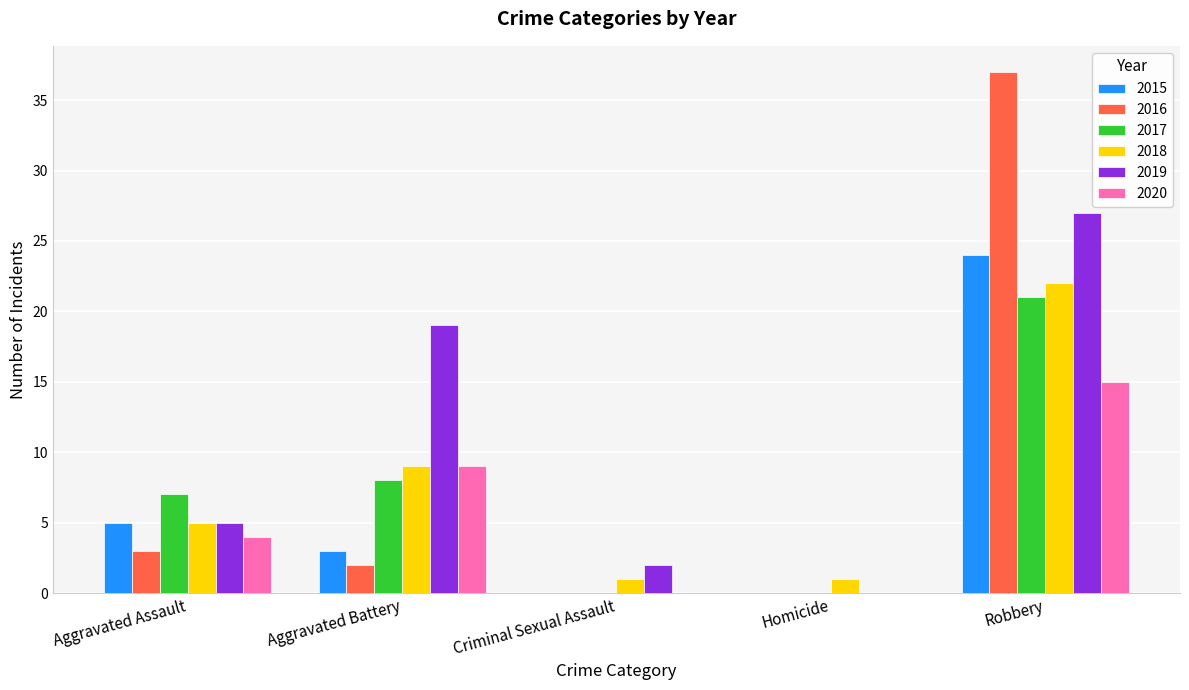

Reading left to right, list all the values displayed in this chart.

2015: 5	3	0	0	24
2016: 3	2	0	0	37
2017: 7	8	0	0	21
2018: 5	9	1	1	22
2019: 5	19	2	0	27
2020: 4	9	0	0	15